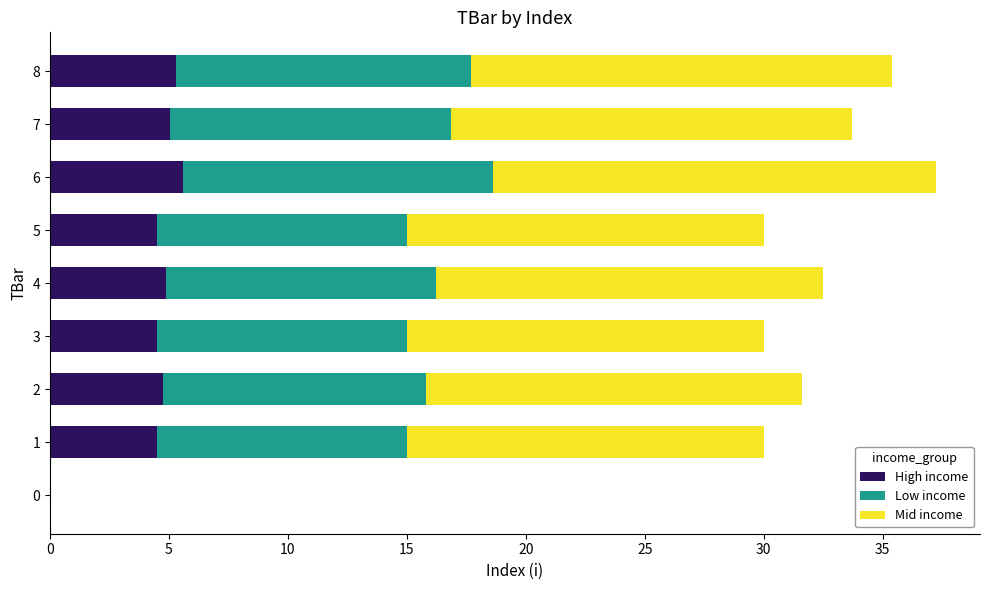

Is it true that High income equals 2.6 at 6?

False